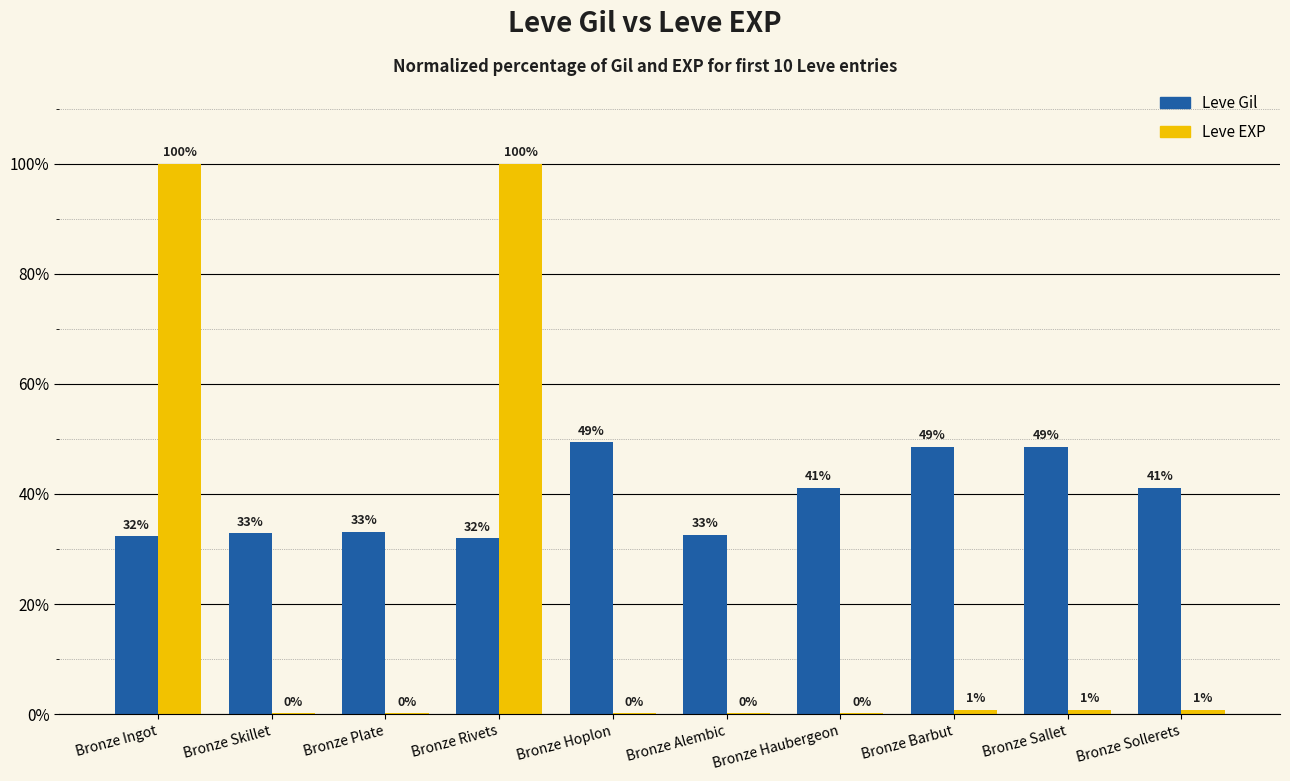

What are all the series names shown in the legend?

Leve Gil, Leve EXP